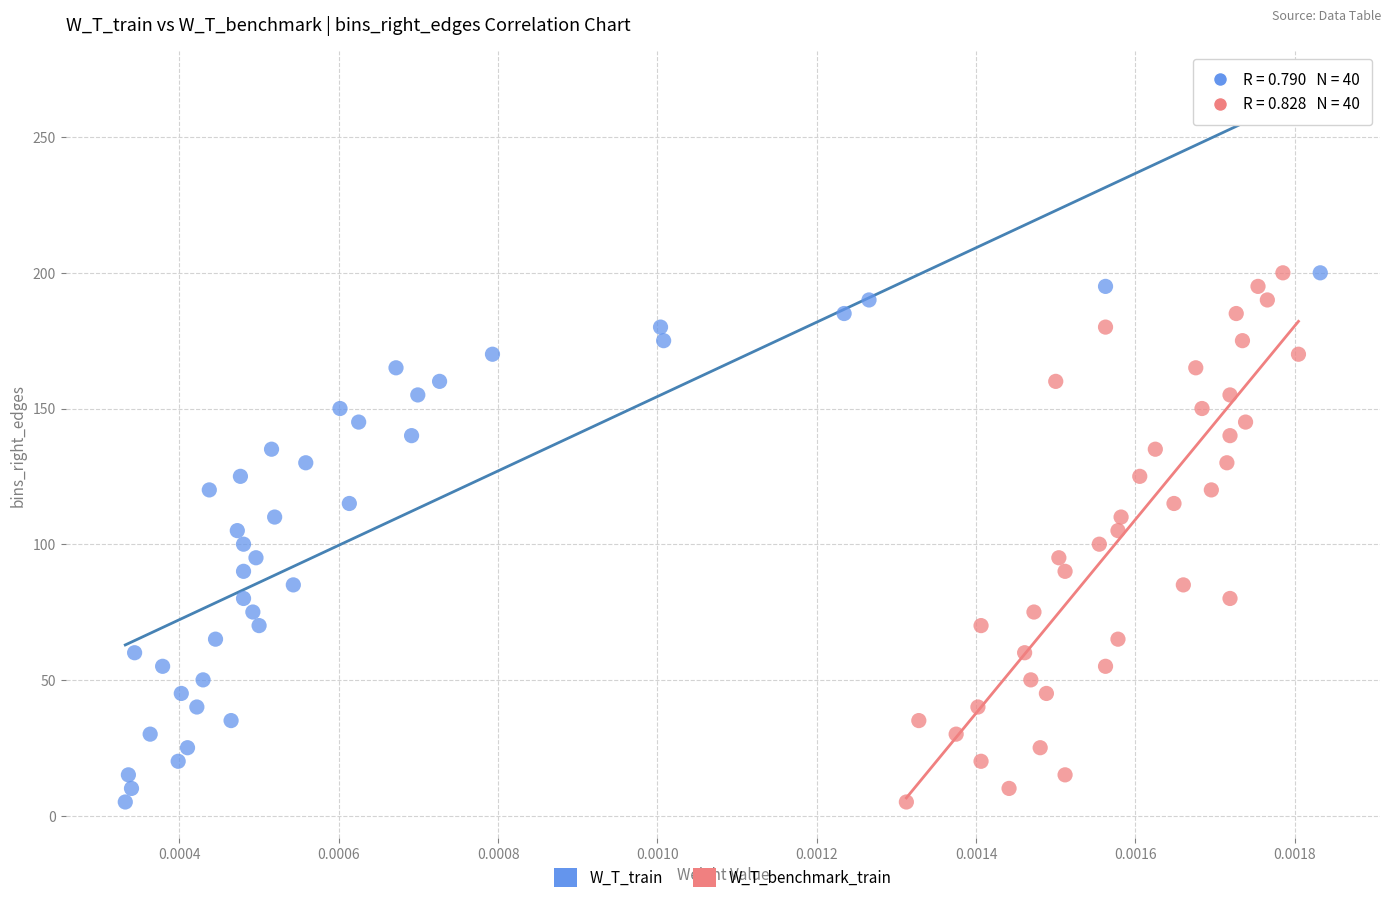

What are all the series names shown in the legend?

W_T_train, W_T_benchmark_train